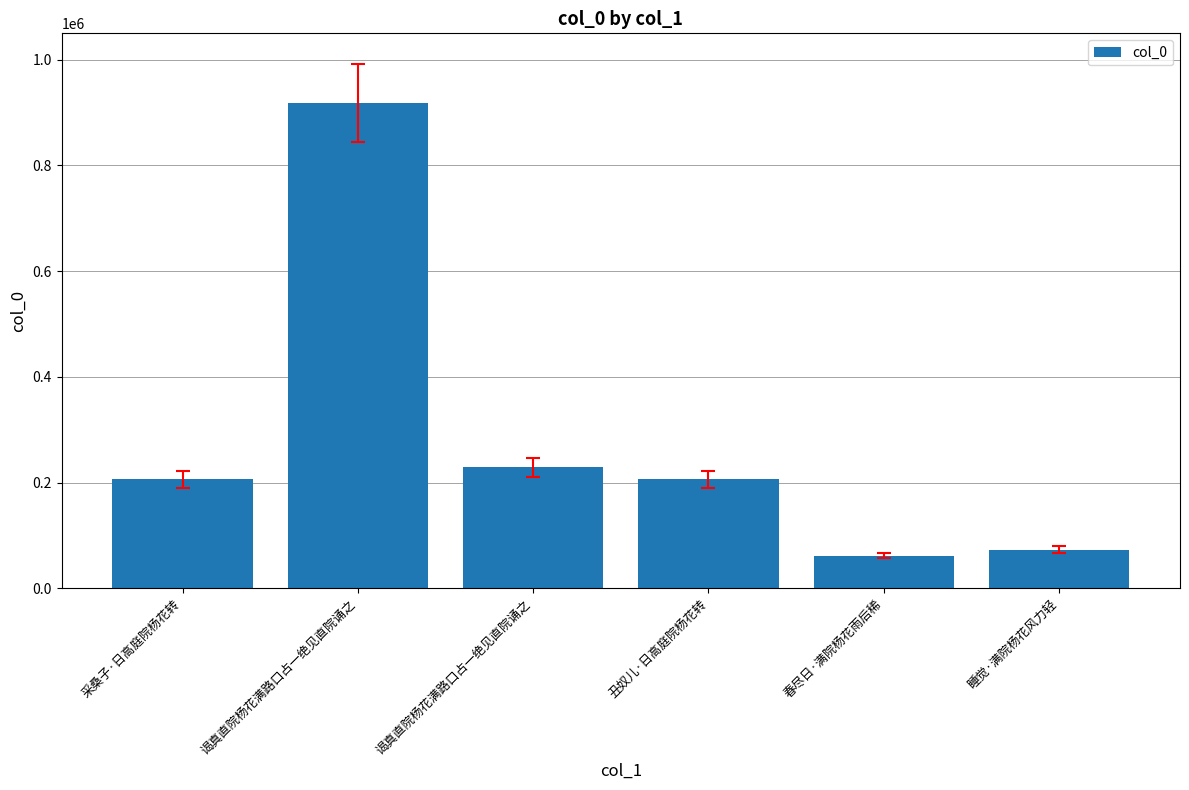

Does the chart contain any negative values?

No